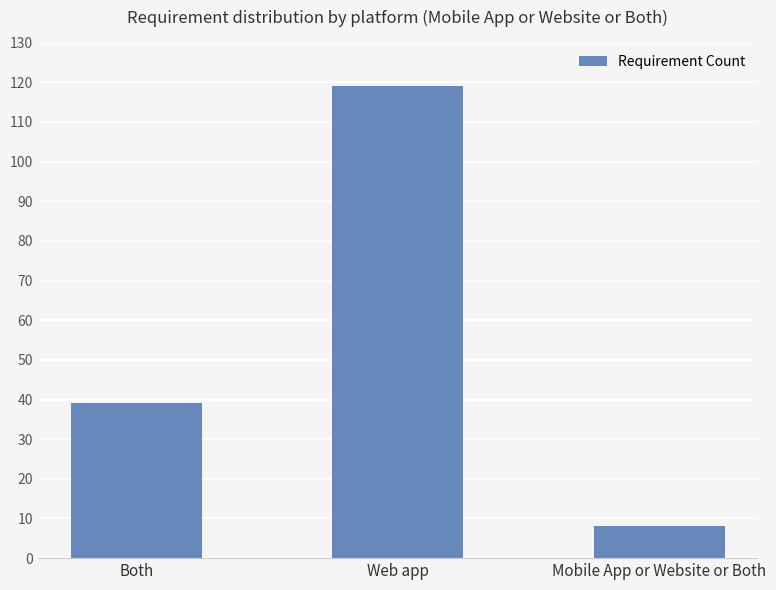

At which label is the value closest to 63?

Both